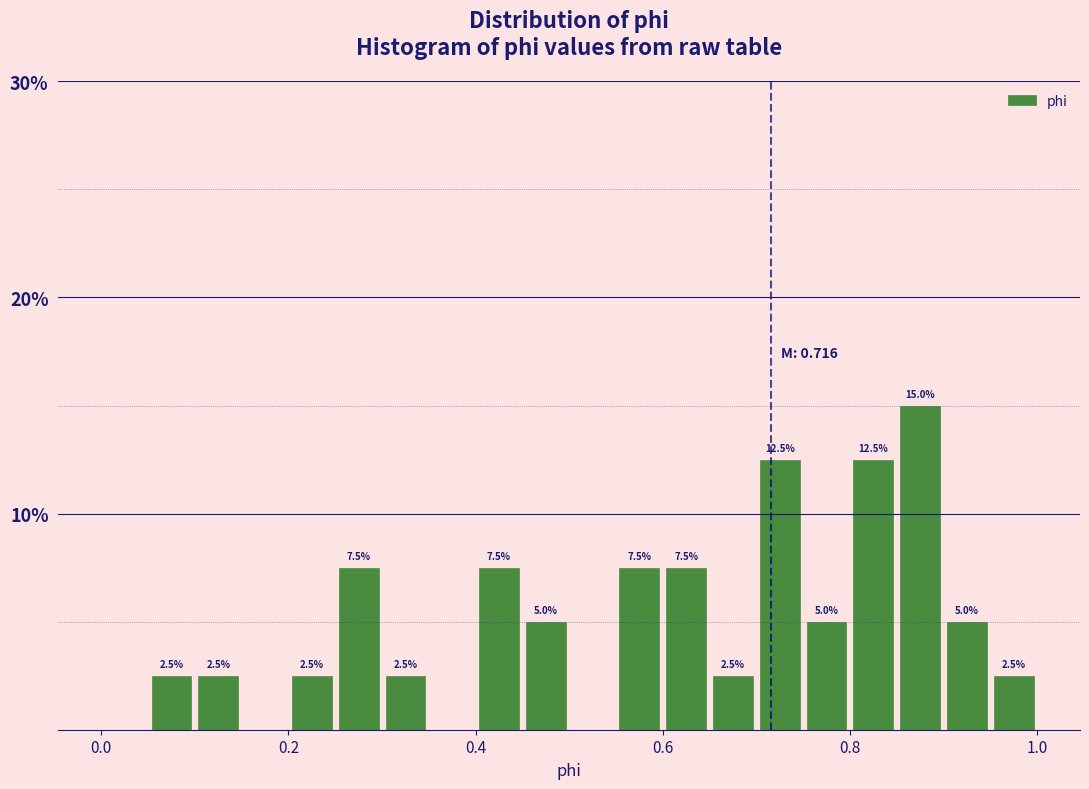

Around what value on the x-axis is the tallest bar? Give the approximate position of its centre, as read against the axis.

0.88